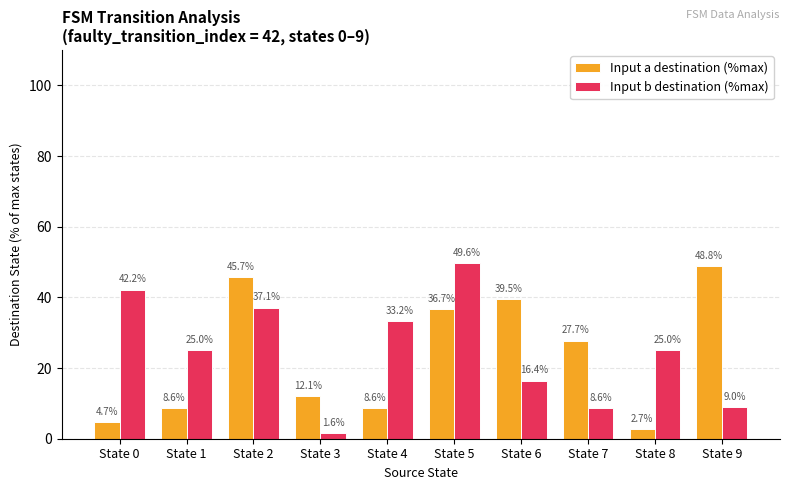

Rank the series at State 2 from highest to lowest value.

Input a destination (%max), Input b destination (%max)